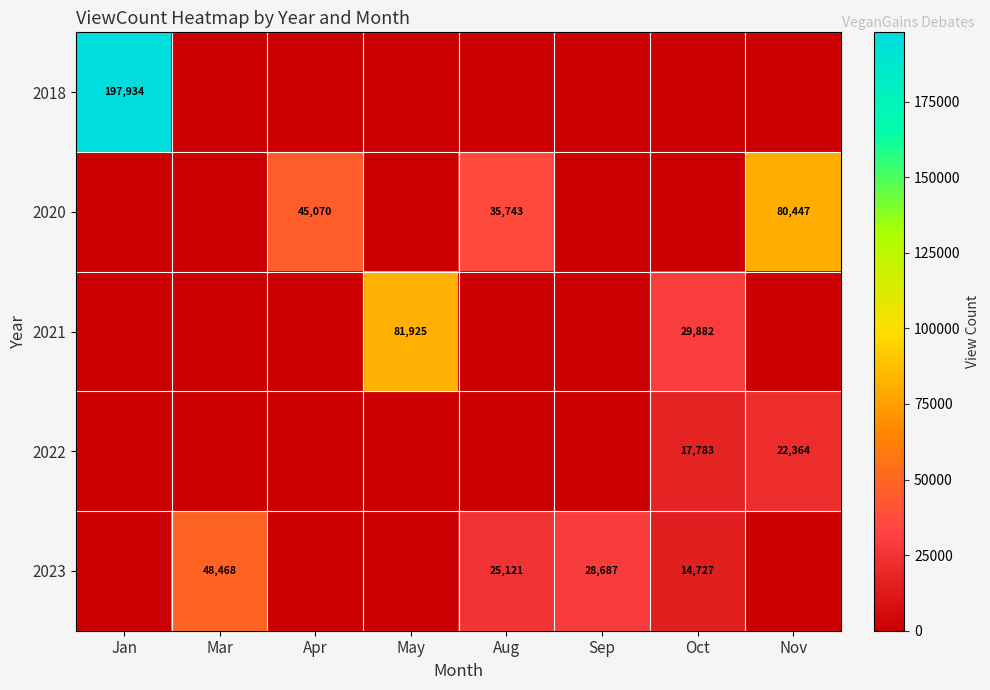

The value of 2020 at Aug is 51464. True or false?

False